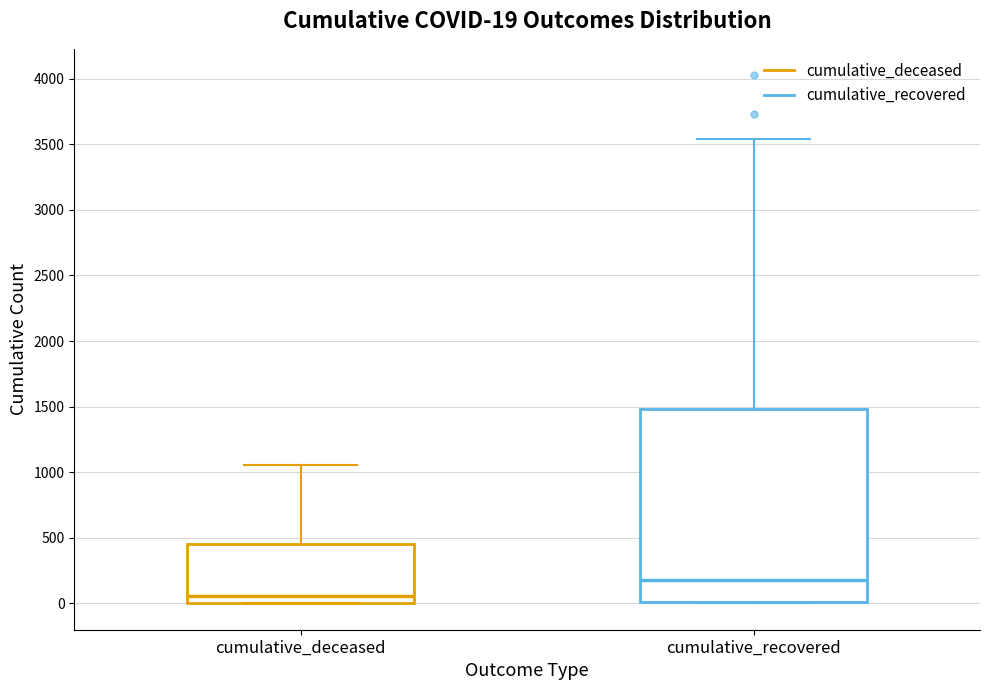

Which box's median line is the highest?

cumulative_recovered